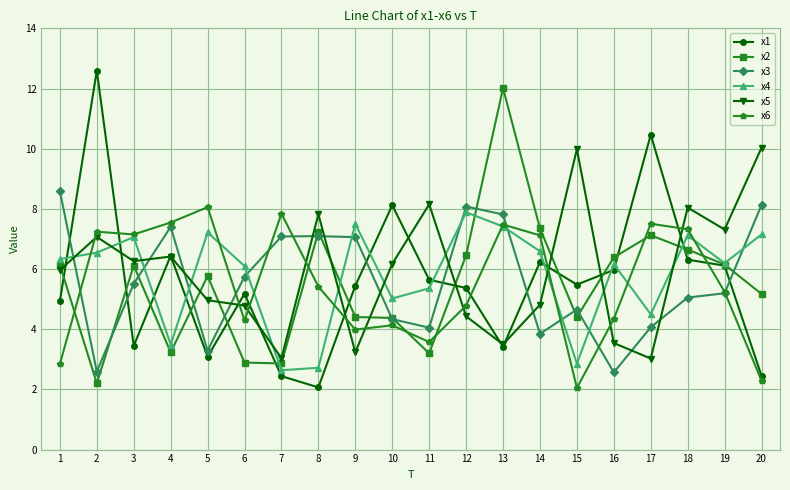

True or false: x5 and x6 intersect in this chart.

True